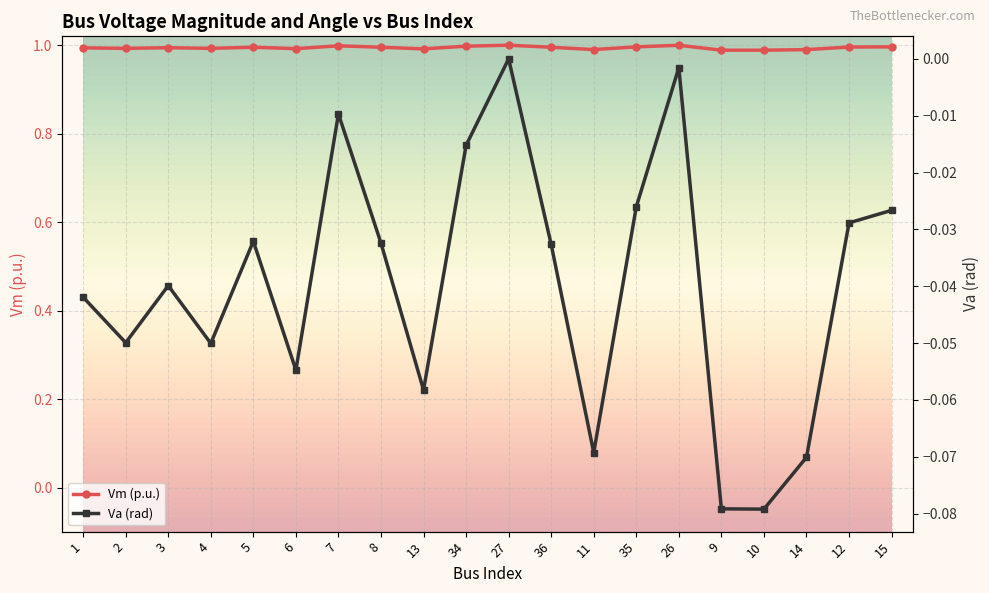

Which series changed the most between 35 and 9?

Va